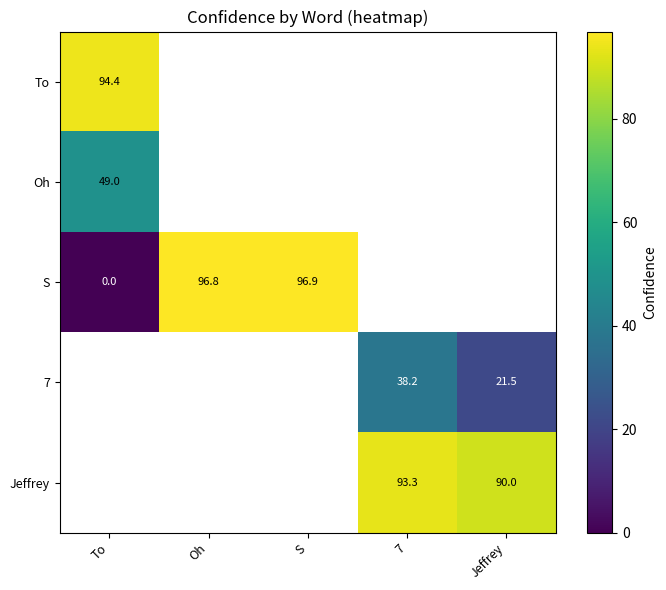

Which series changed the most between To and S?

S